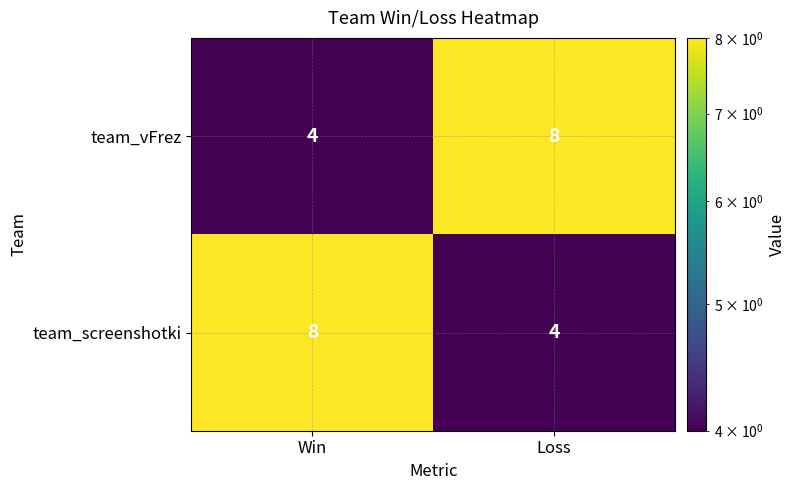

What is the greatest value displayed?

8